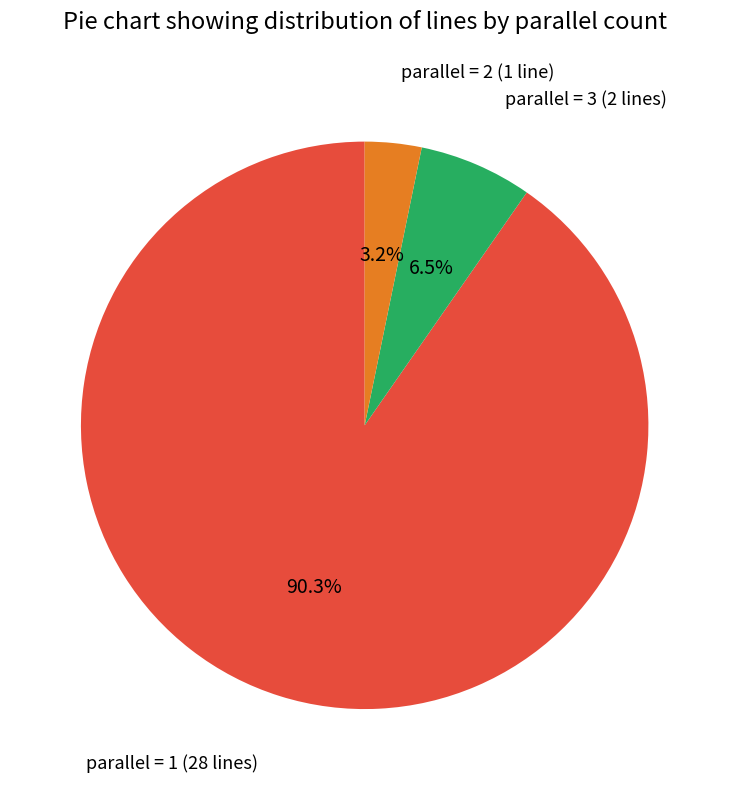

Is there any slice that represents more than half of the pie?

Yes